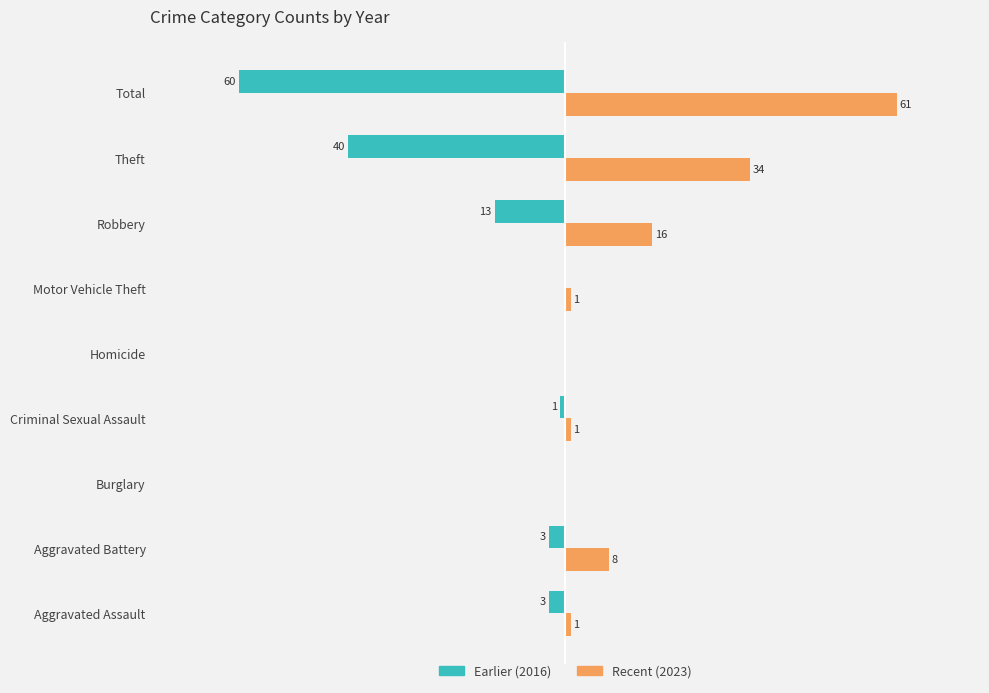

At which label is Recent (2023) closest to 30?

Theft